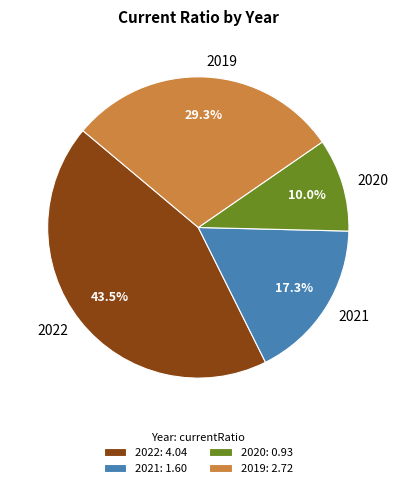

Does 2019 represent more than half of the total?

No